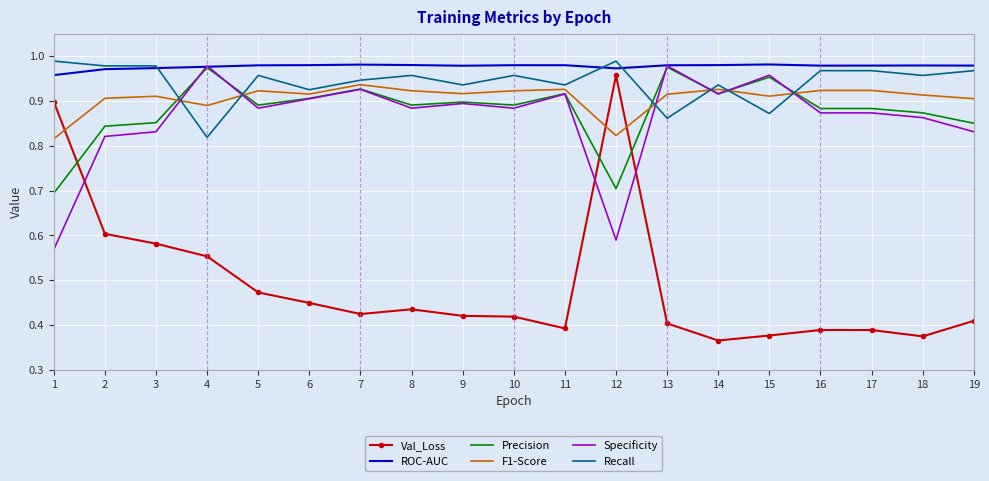

Which series has the widest spread of values?

Val_Loss